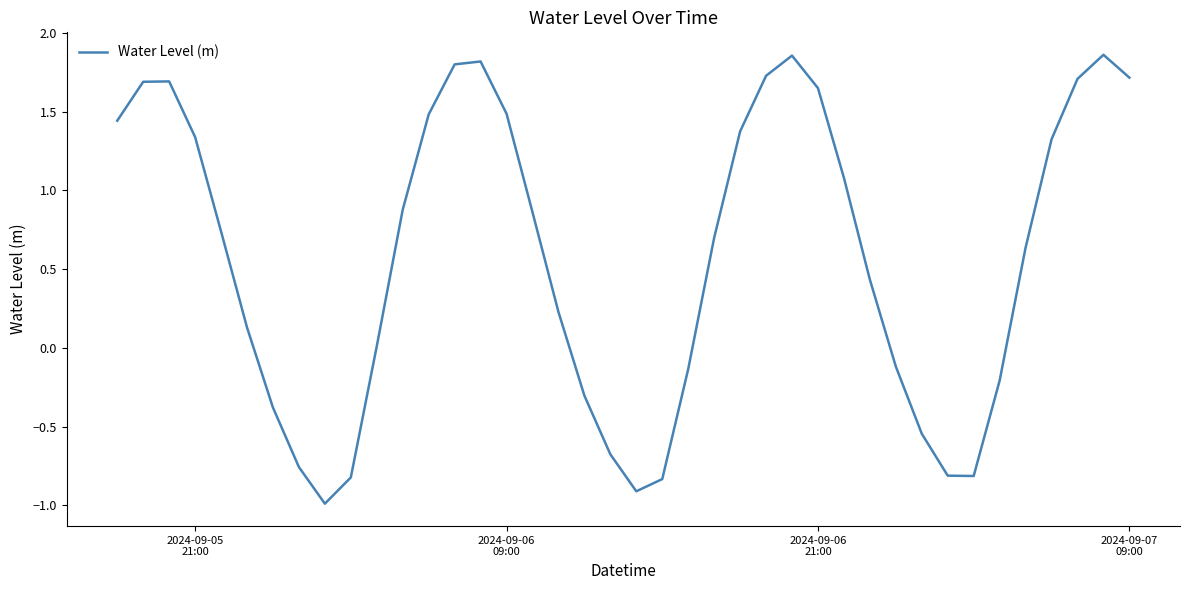

What is the minimum value shown in the chart?

-1.0